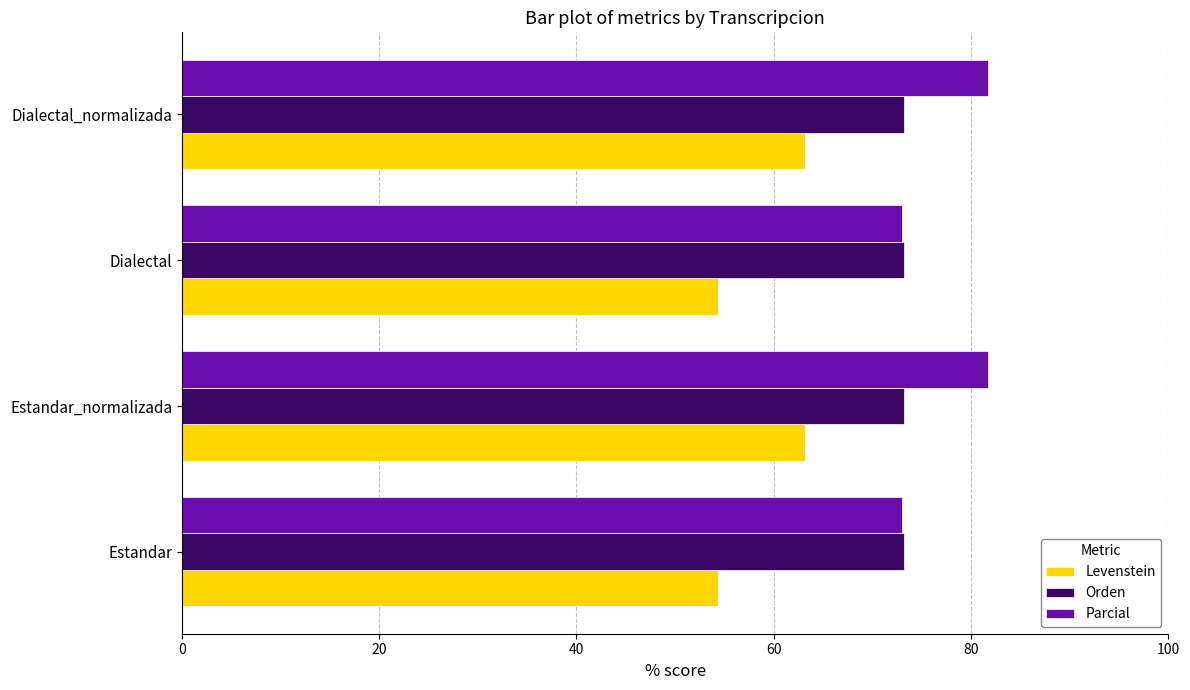

List the series in order of their peak value, highest first.

Parcial, Orden, Levenstein